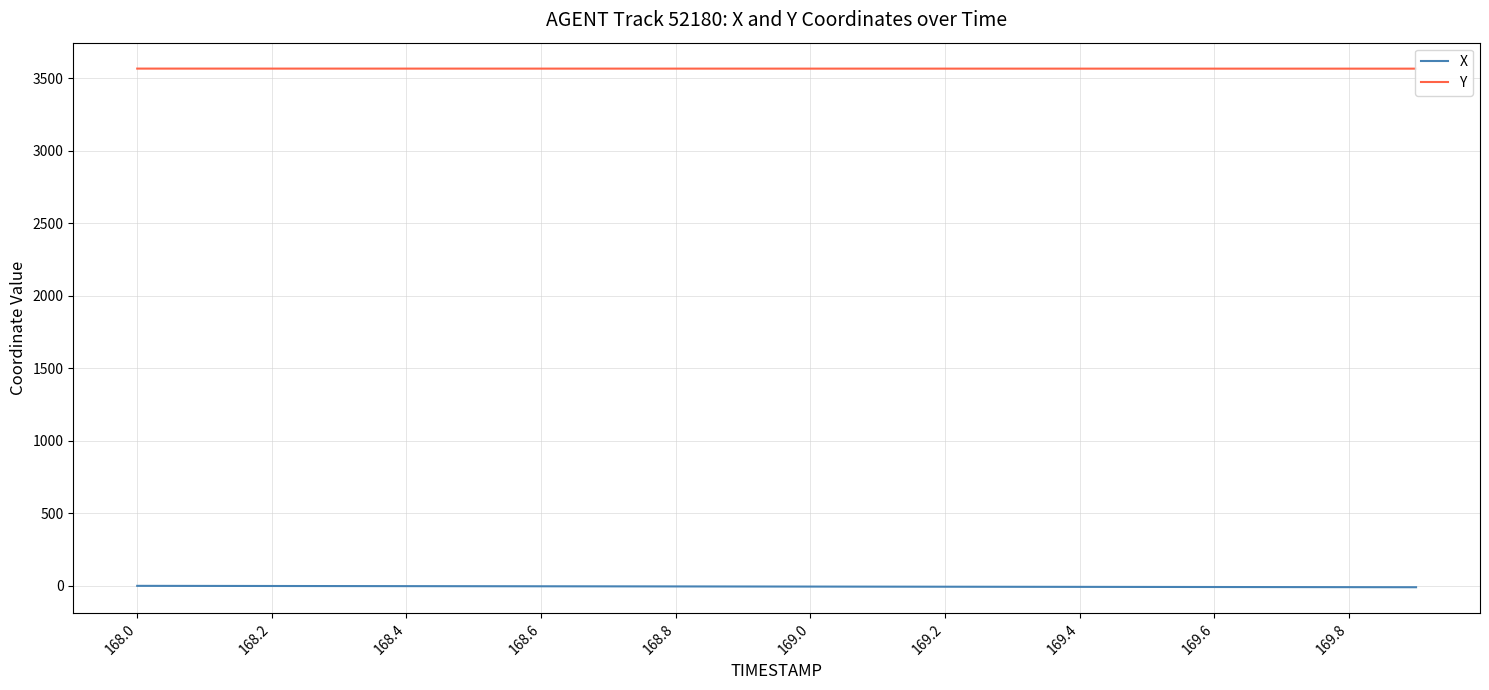

True or false: X has a value of -4.2 at 168.8.

True